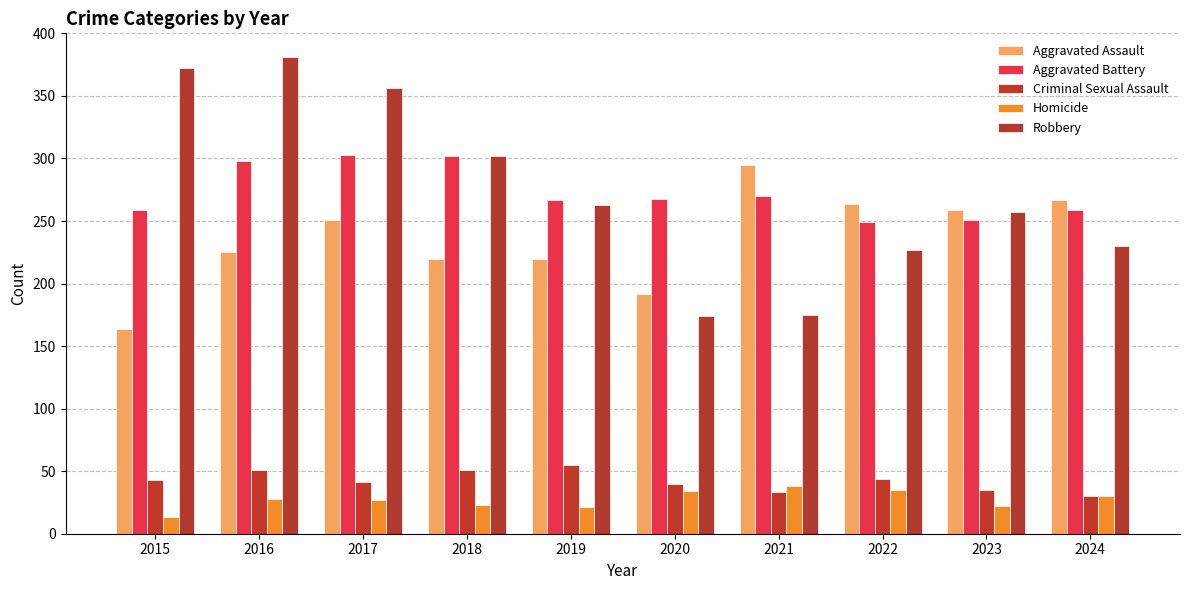

The Homicide series shows 62 at 2021. True or false?

False